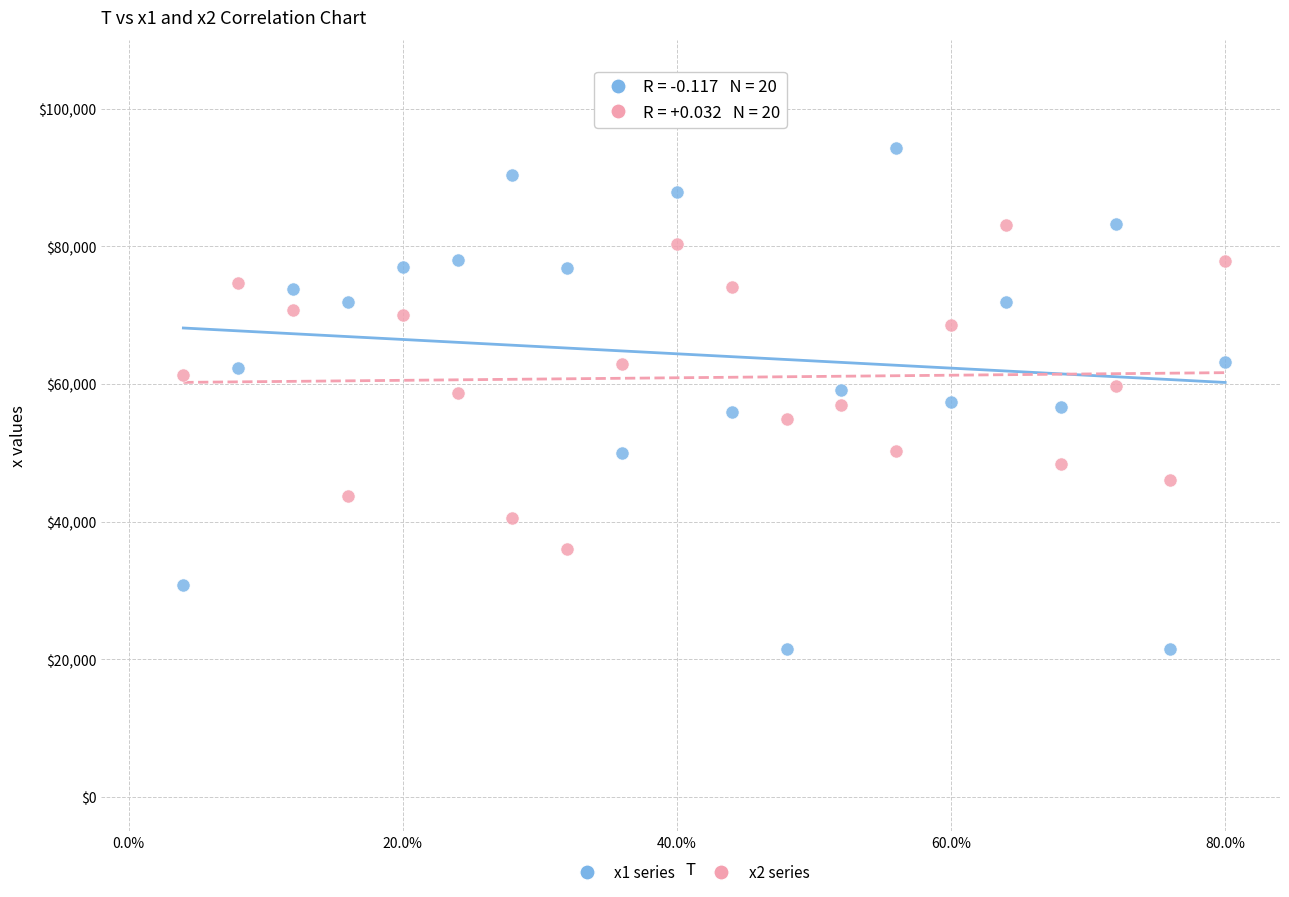

What are all the series names shown in the legend?

x1 series, x2 series